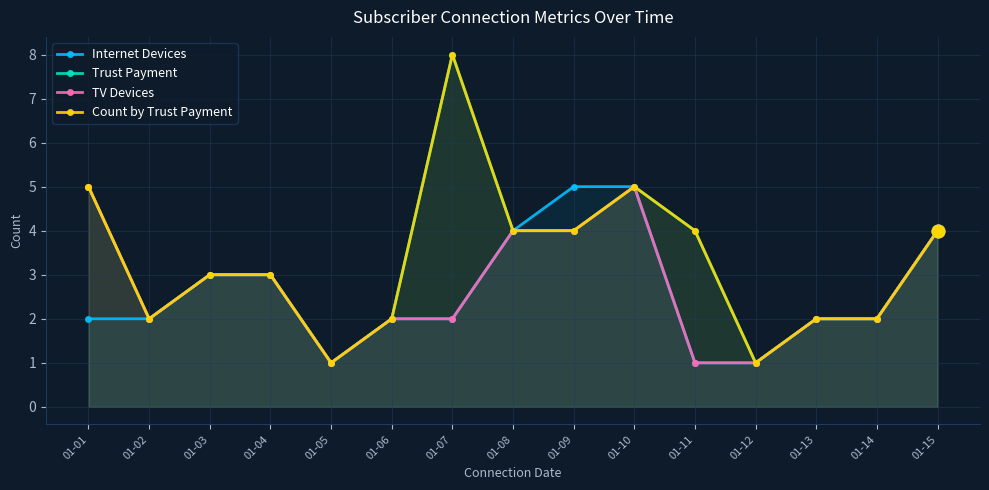

Which series has the widest spread of values?

Trust Payment